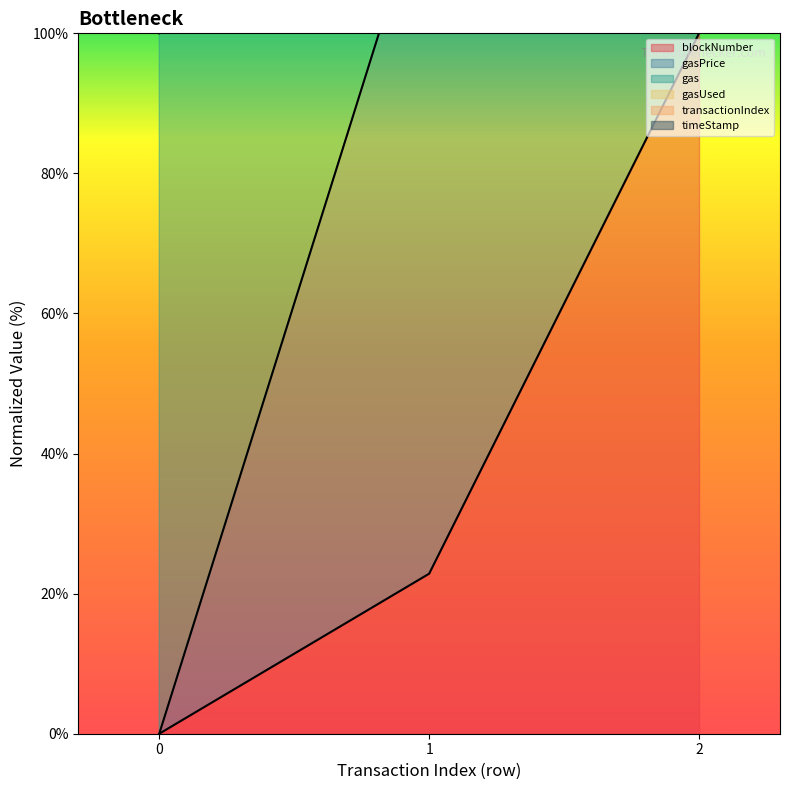

At which category is the sum across all series the highest?

2